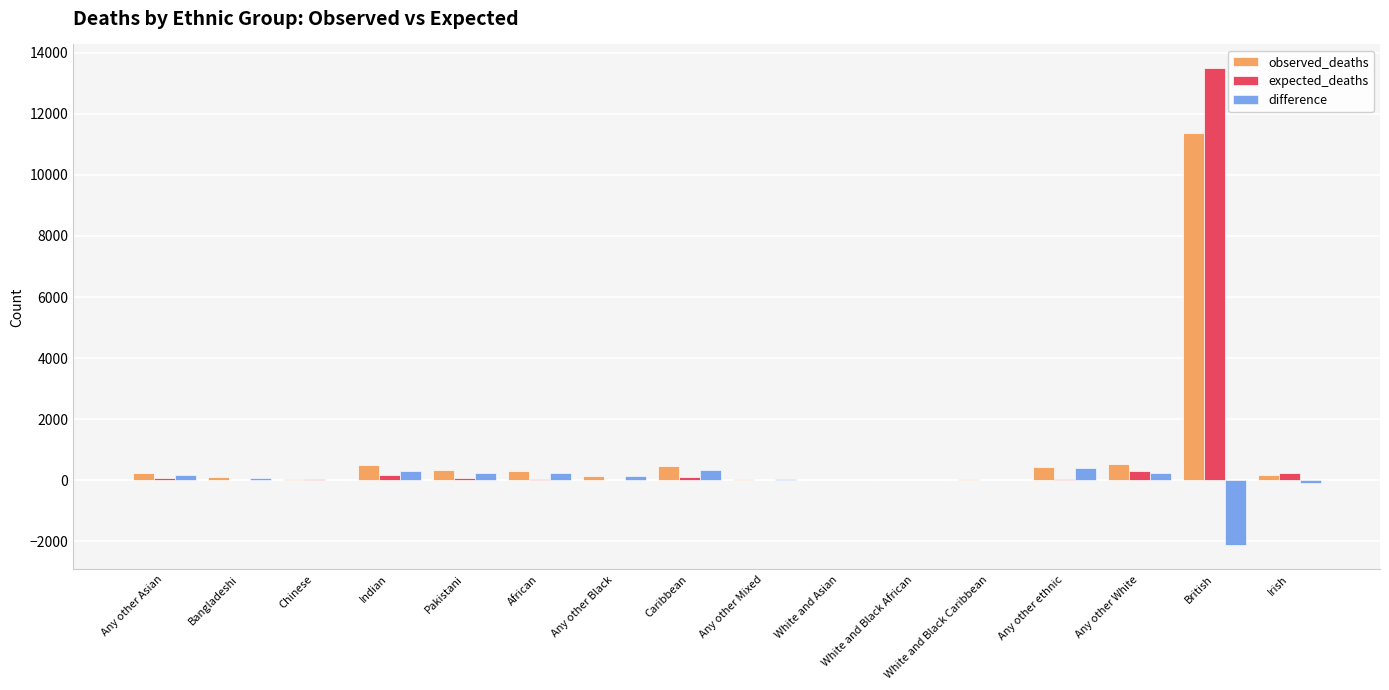

Count the number of categories in the chart.

16